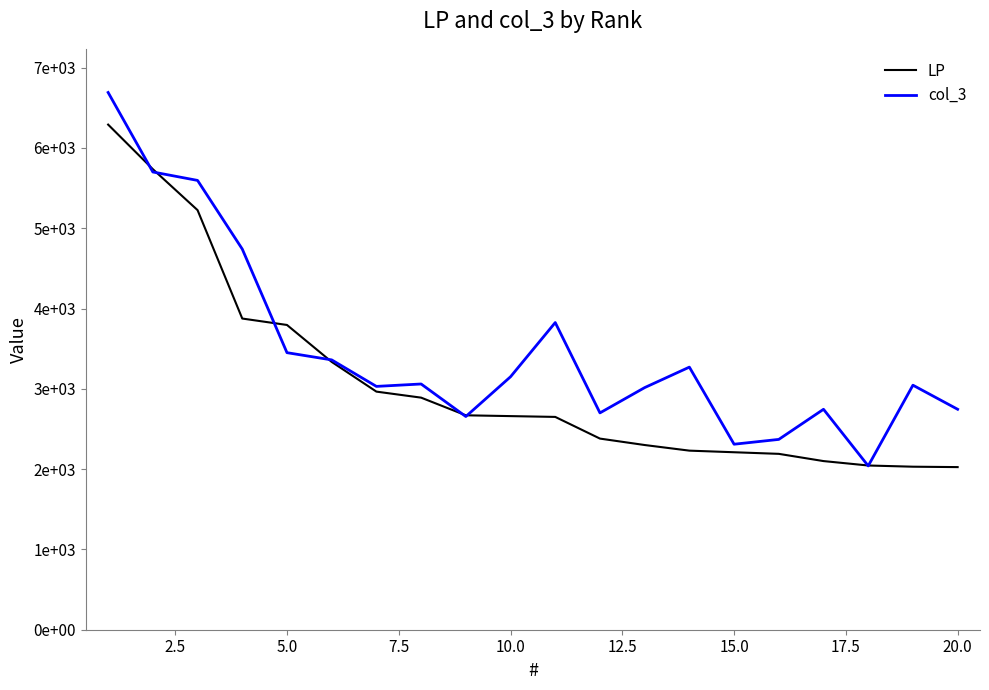

Does the chart have visible grid lines?

No